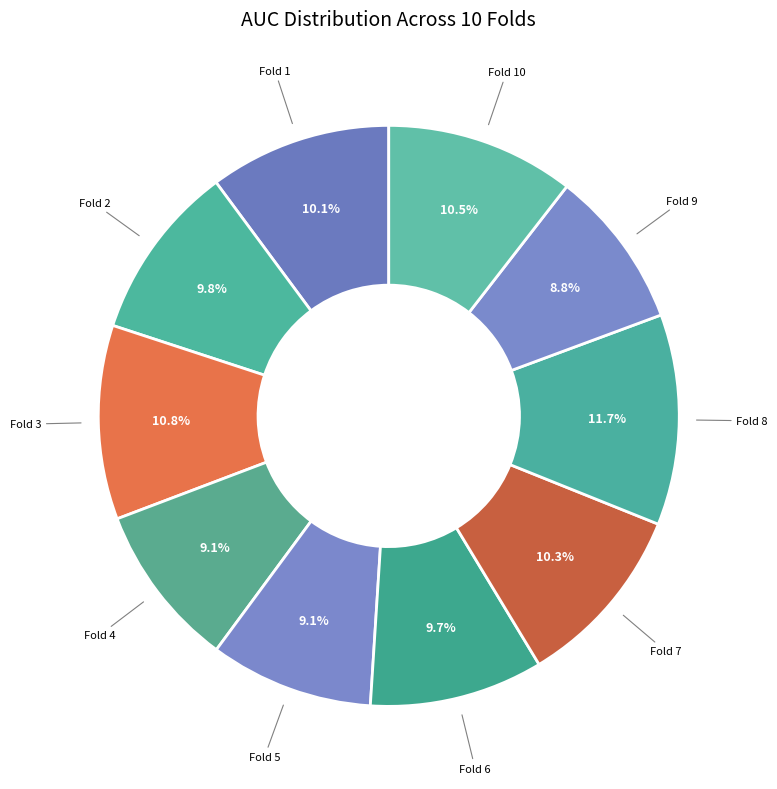

How many slices are in this pie chart?

10